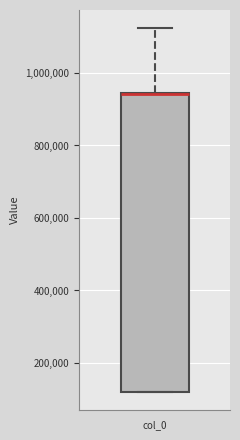

Where does the upper whisker of the box for col_0 end on the y-axis? The values are not printed on the chart, so give them approximately, as read against the axis.

1120000